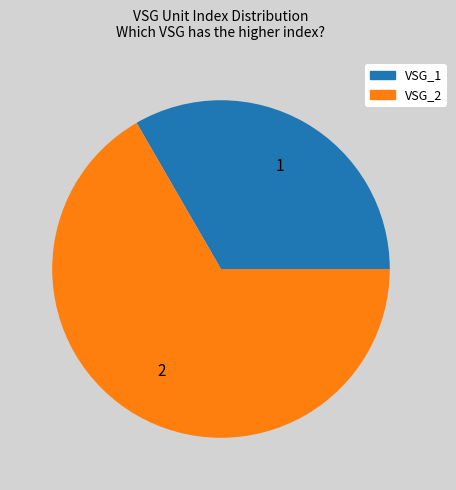

Rank the categories by value from highest to lowest.

VSG_2, VSG_1